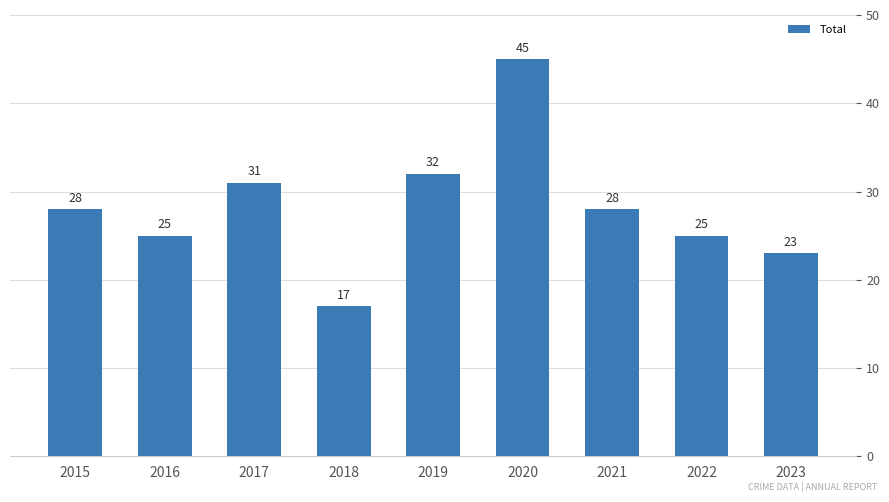

Where is the data nearest to the value 31?

2017